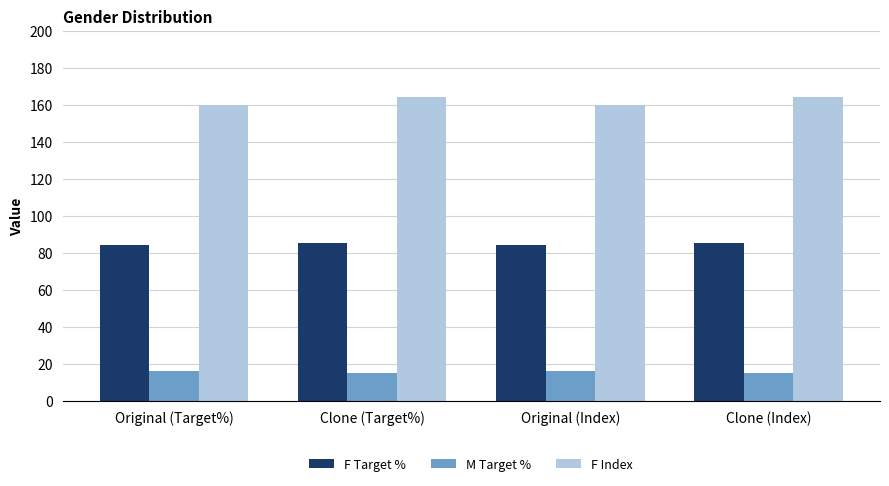

What is the spread (max minus min) of values at Original (Target%)?

144